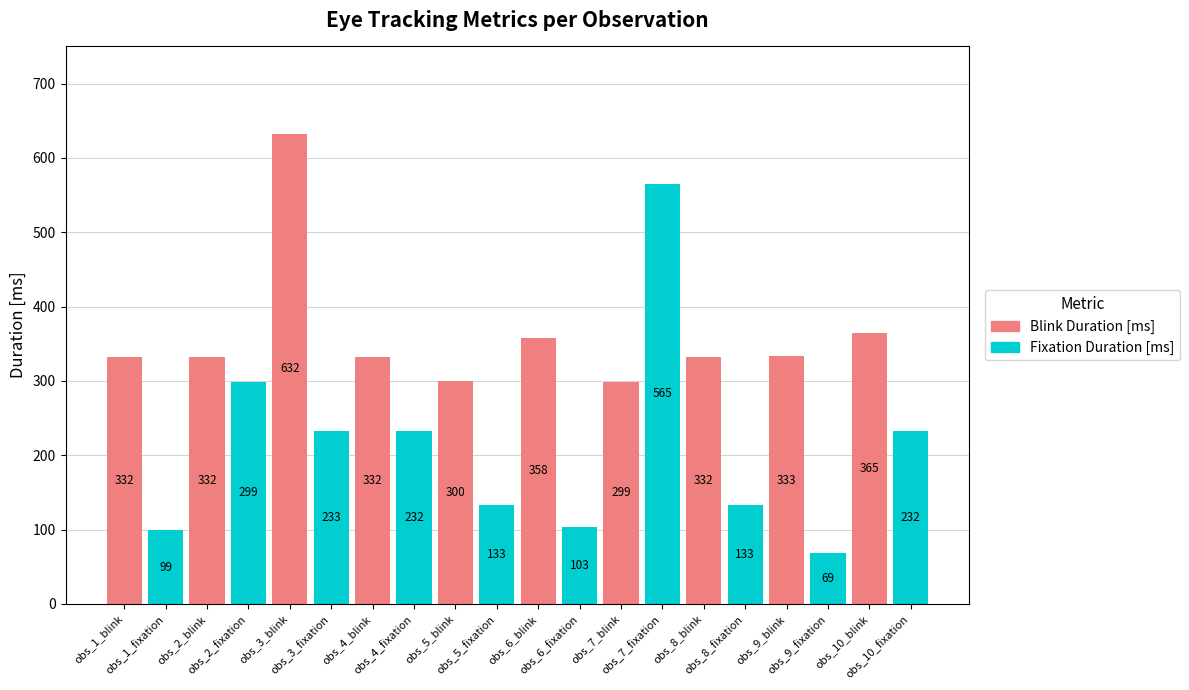

How many series are shown in this chart?

2